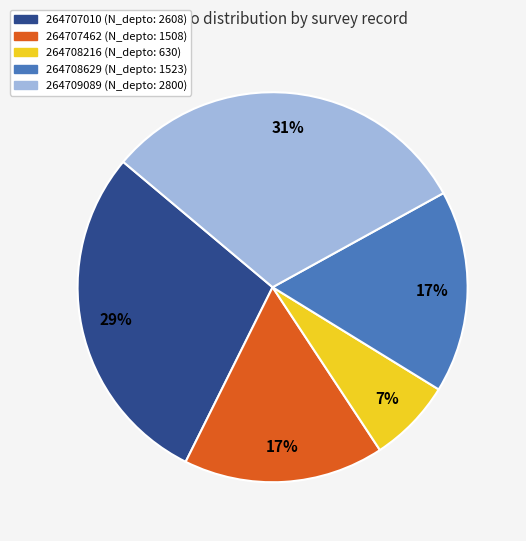

Which has a higher value, 264707010 or 264709089?

264709089